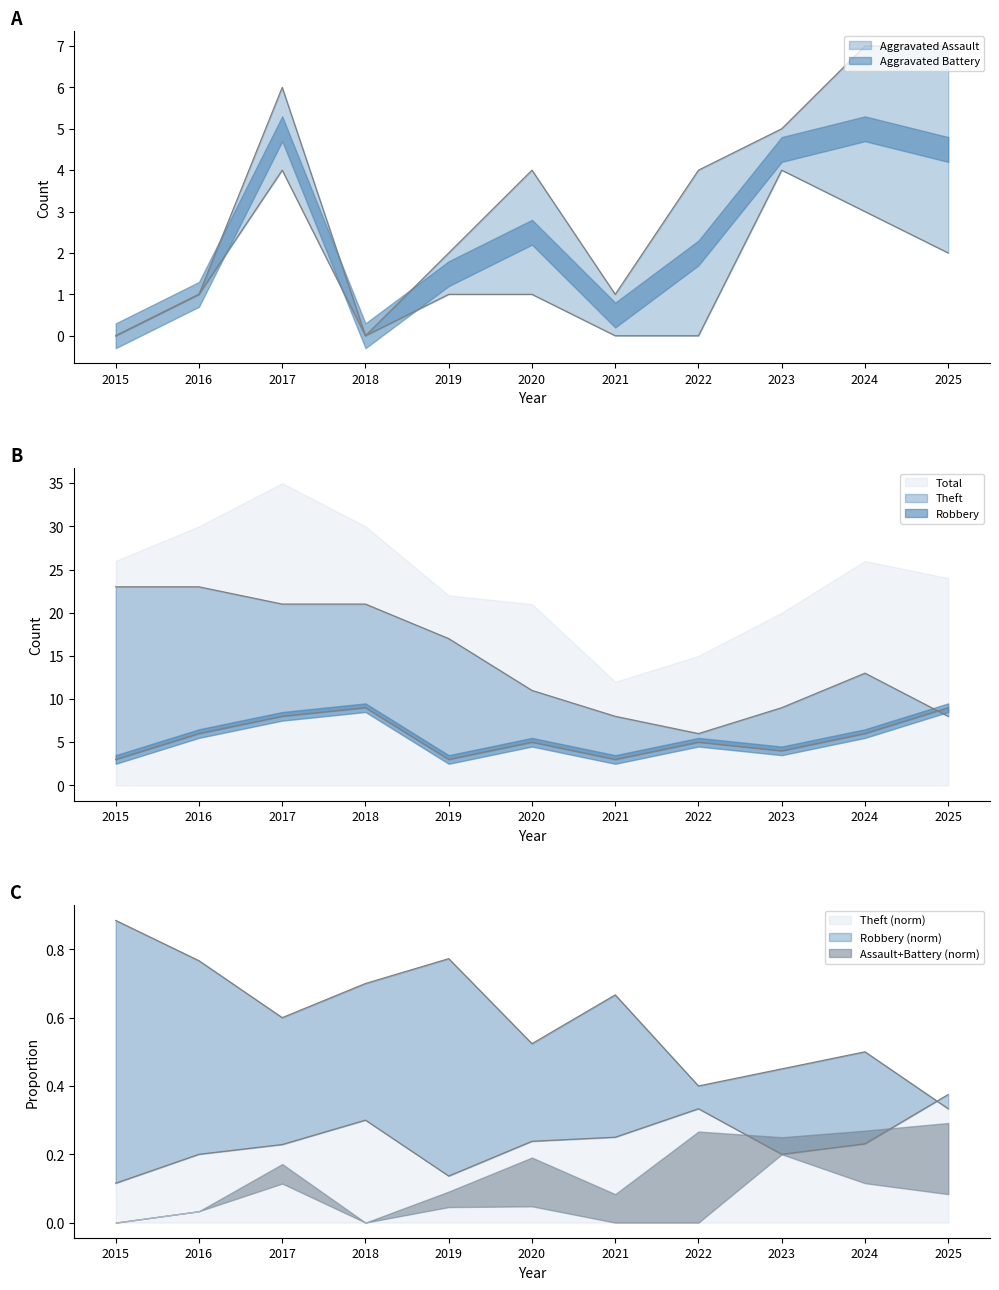

True or false: Aggravated Assault and Theft cross at least once.

False